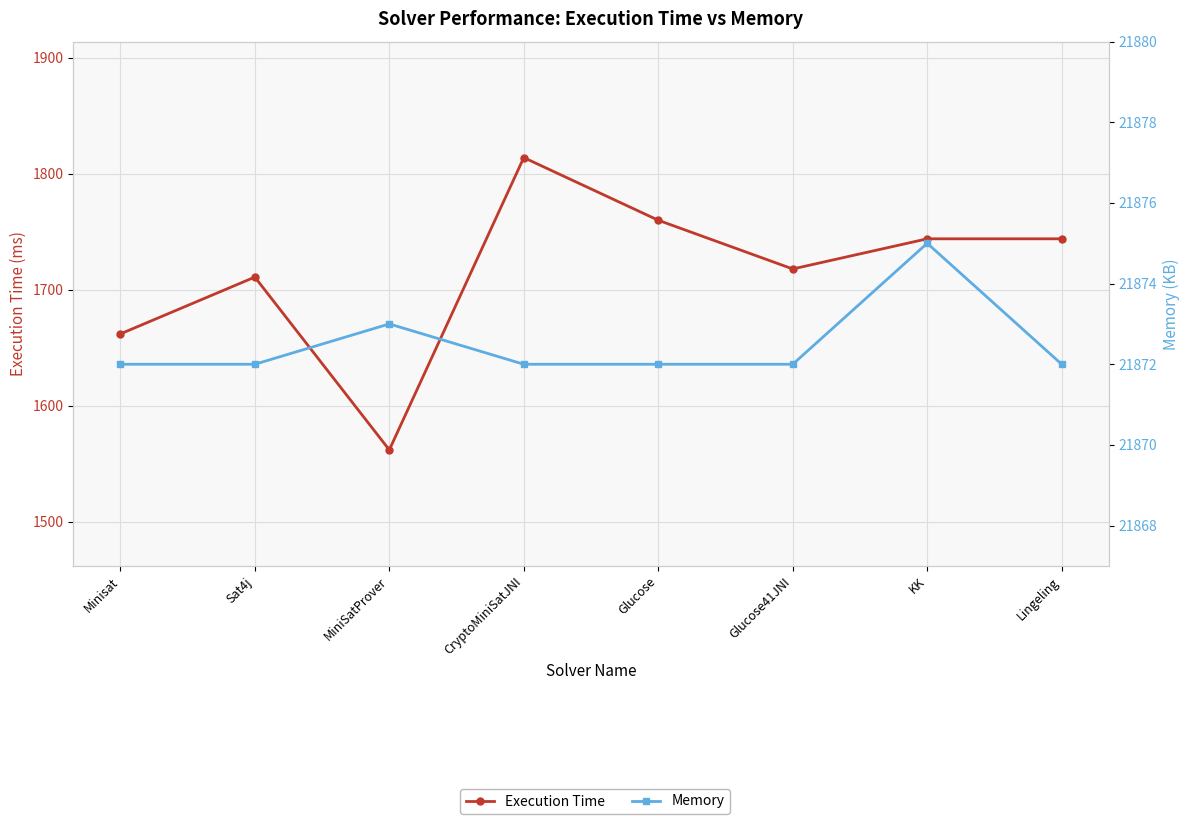

What is the value of the Execution Time point at the 6th from the left?

1718